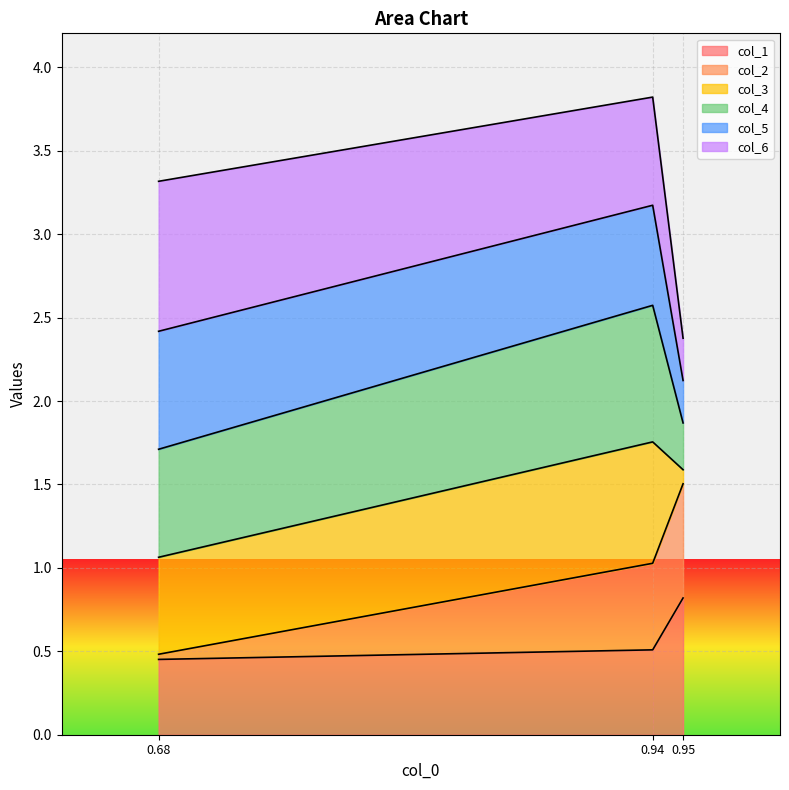

Which category has the highest value in the col_1 series?

0.95